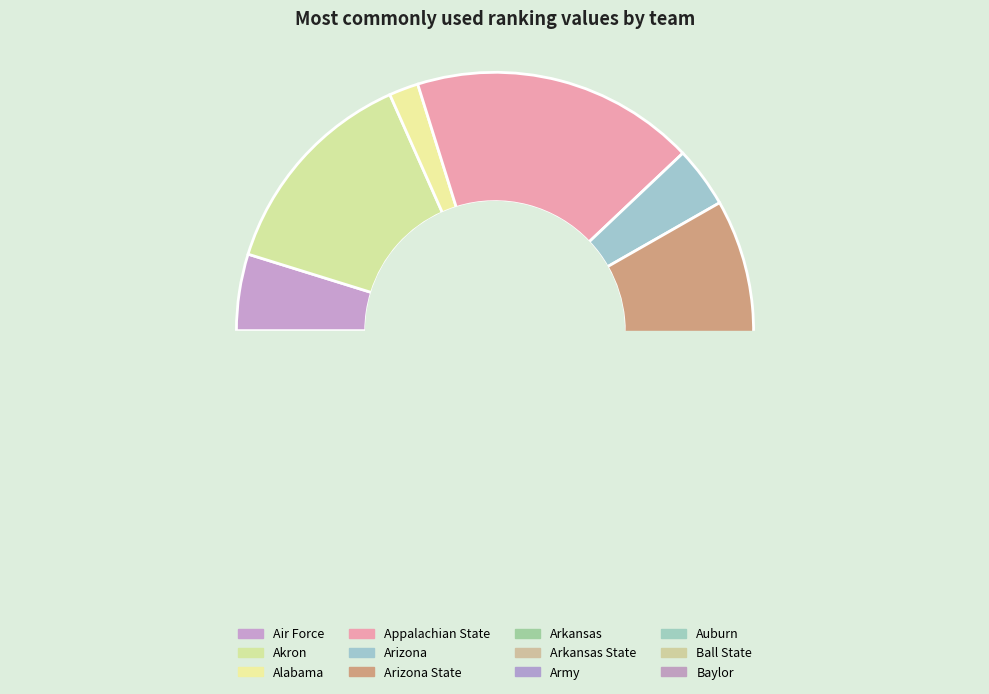

Does Alabama represent more than half of the total?

No